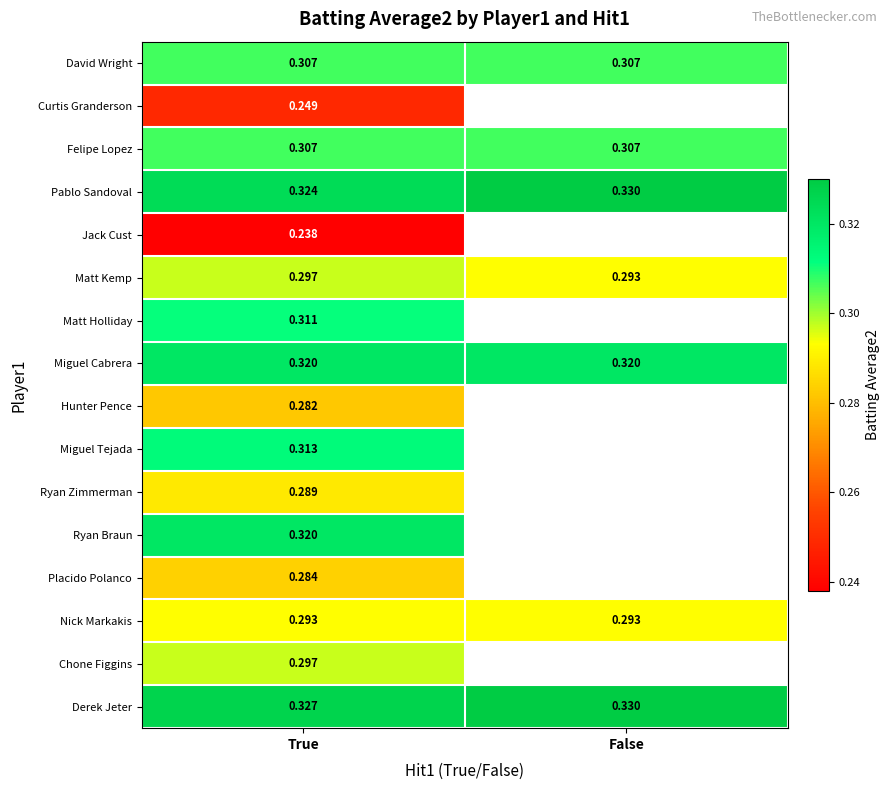

Is the value of Jack Cust at True greater than the value of Matt Holliday at True?

No